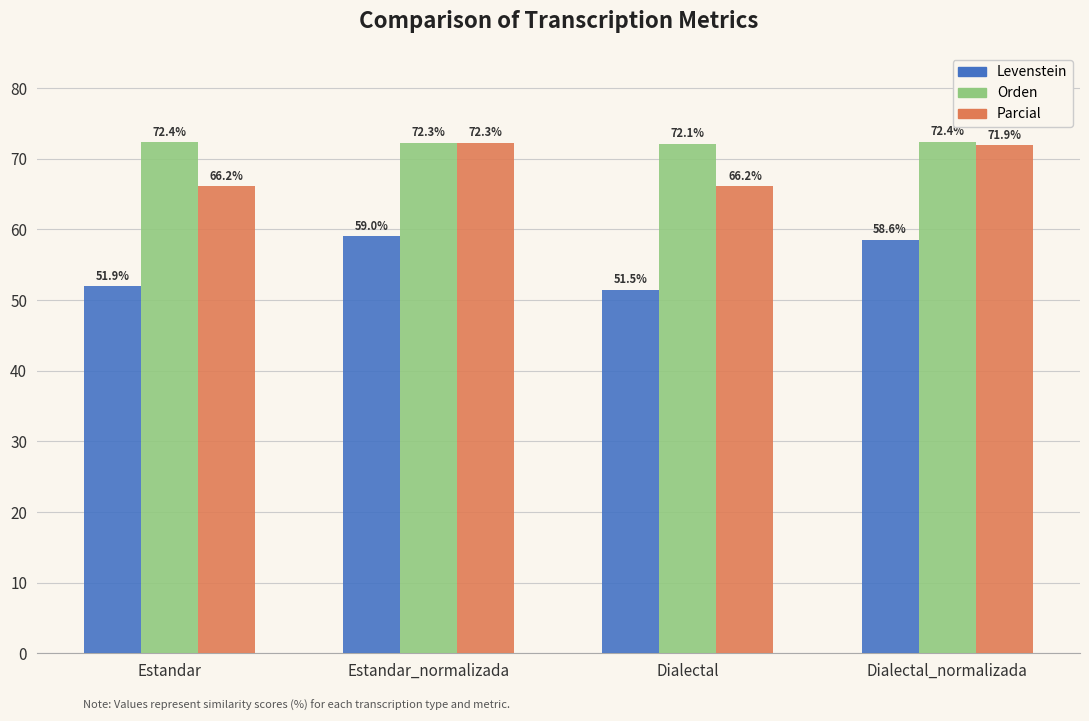

What is the difference between the maximum and minimum values in the Levenstein series?

7.6